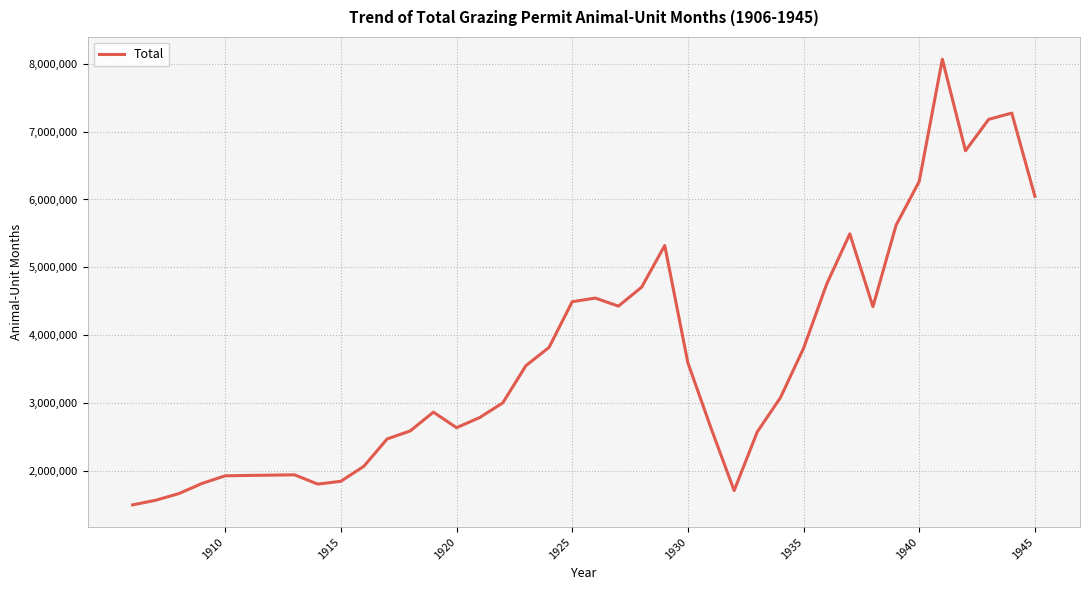

What is the minimum value shown in the chart?

1501333